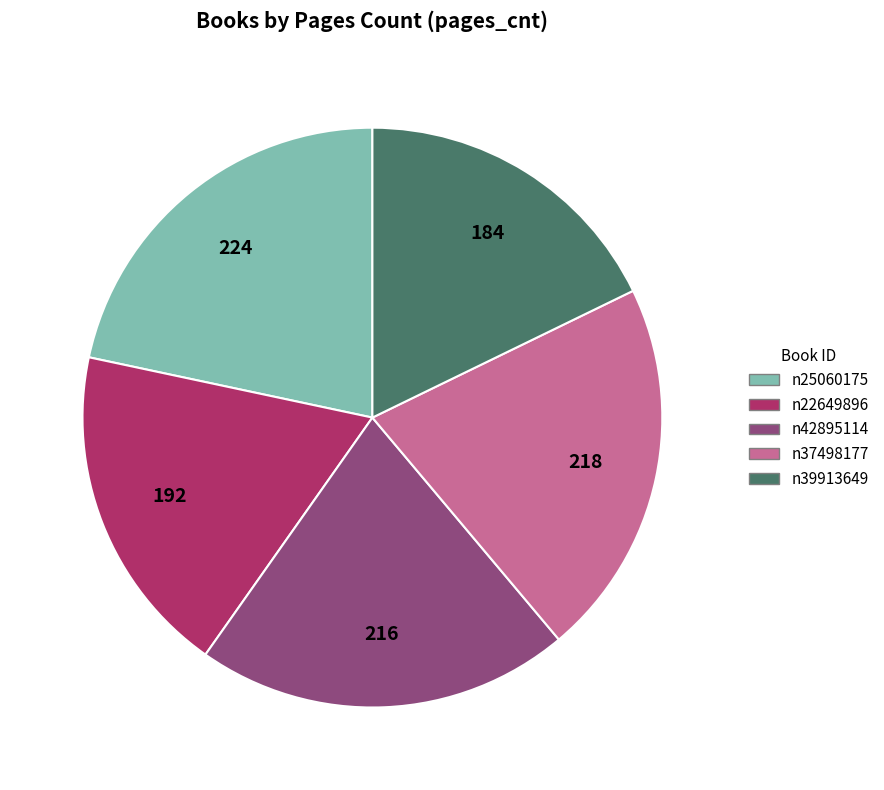

How many segments does this pie chart have?

5